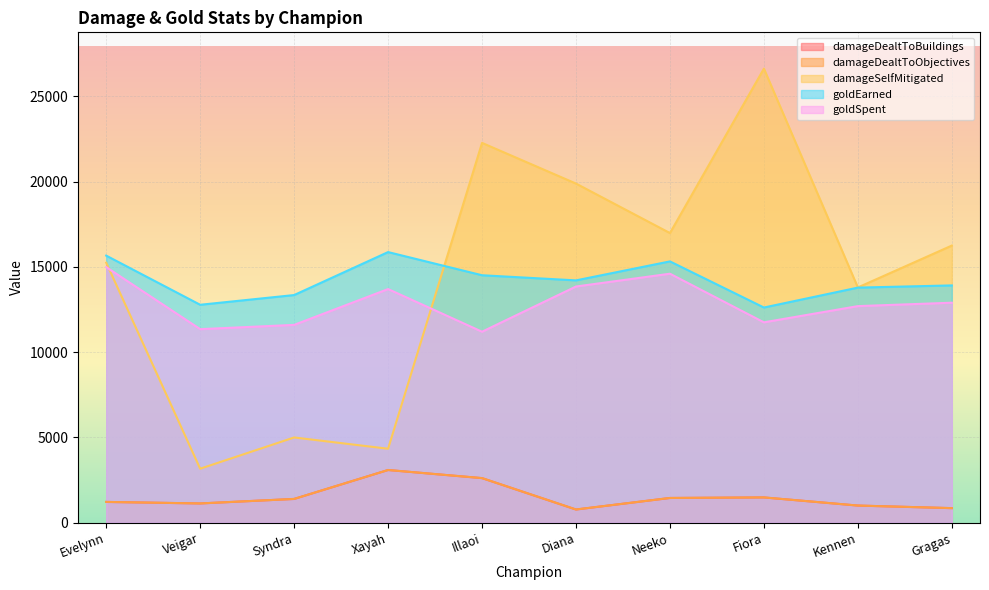

Which series has the largest total across all categories?

damageSelfMitigated